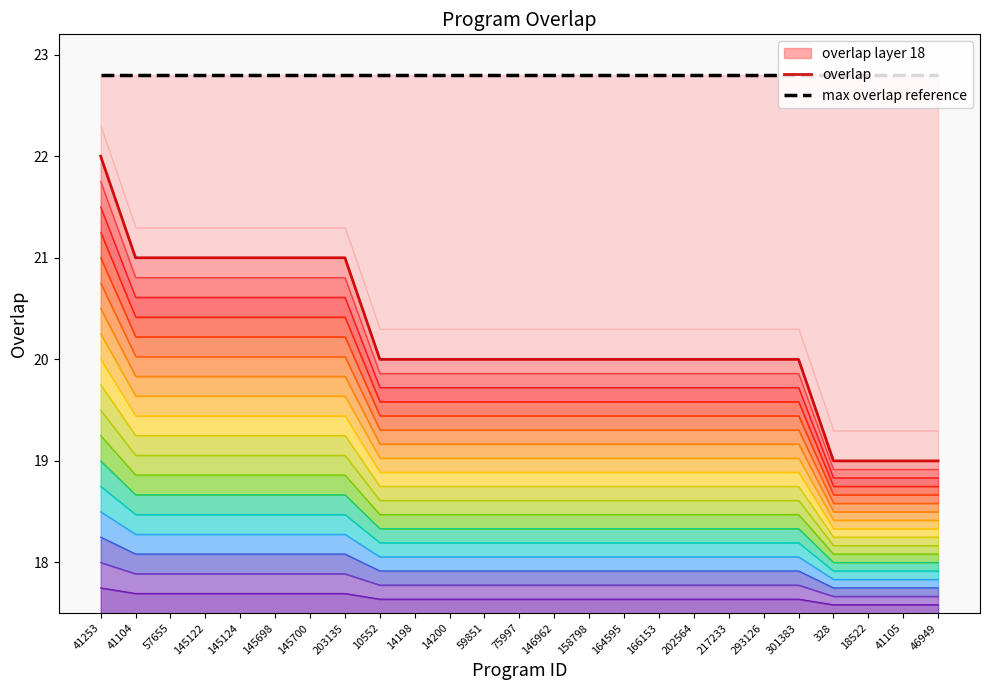

True or false: overlap and max overlap reference intersect in this chart.

False